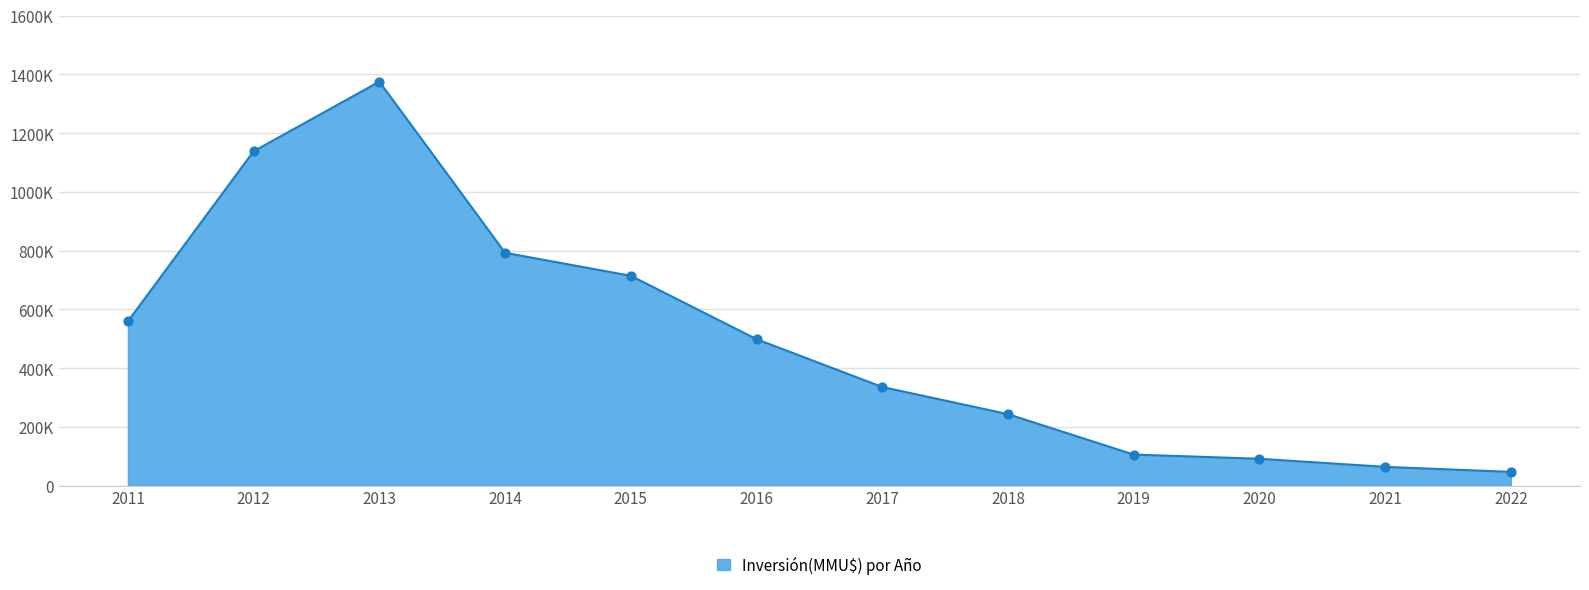

Which has a higher value, 2012 or 2020?

2012